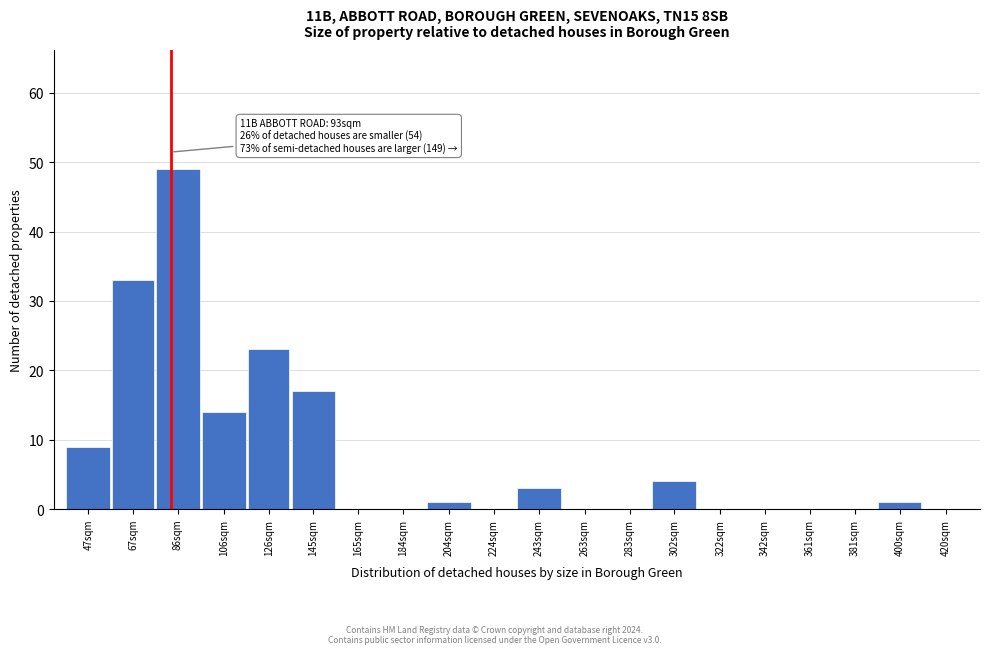

Reading left to right, extract all data points from this chart.

47sqm=9	67sqm=33	86sqm=49	106sqm=14	126sqm=23	145sqm=17	165sqm=0	184sqm=0	204sqm=1	224sqm=0	243sqm=3	263sqm=0	283sqm=0	302sqm=4	322sqm=0	342sqm=0	361sqm=0	381sqm=0	400sqm=1	420sqm=0